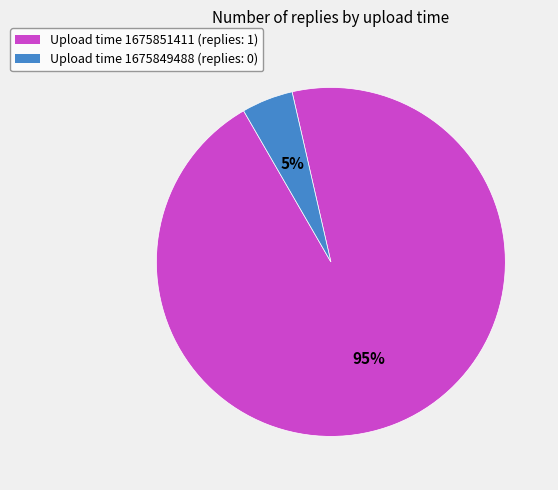

Between Upload time 1675849488 (replies: 0) and Upload time 1675851411 (replies: 1), which is larger?

Upload time 1675851411 (replies: 1)